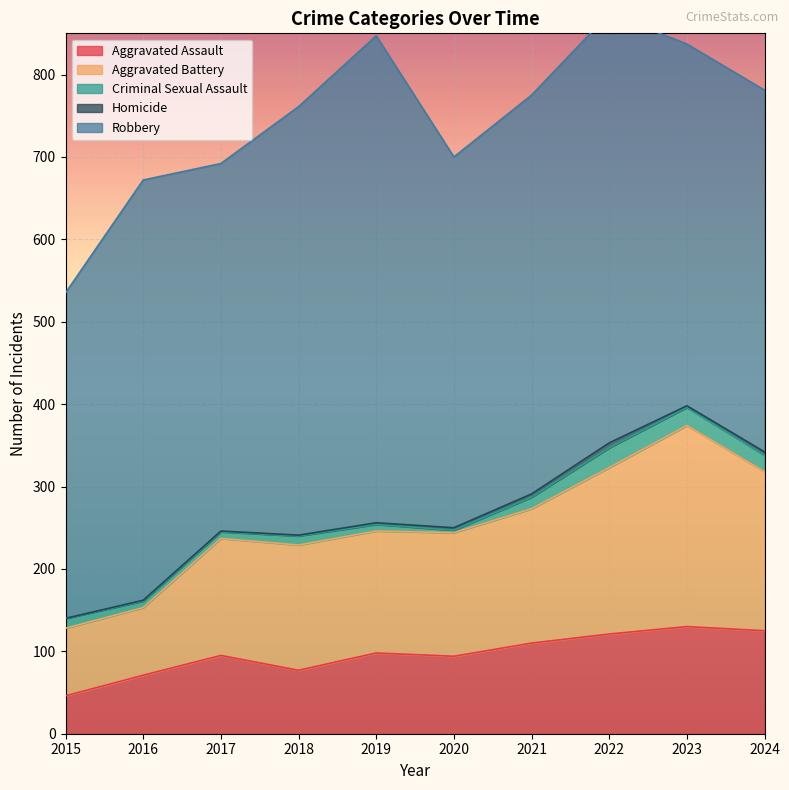

What is the value of the Criminal Sexual Assault point at the 6th from the left?

3